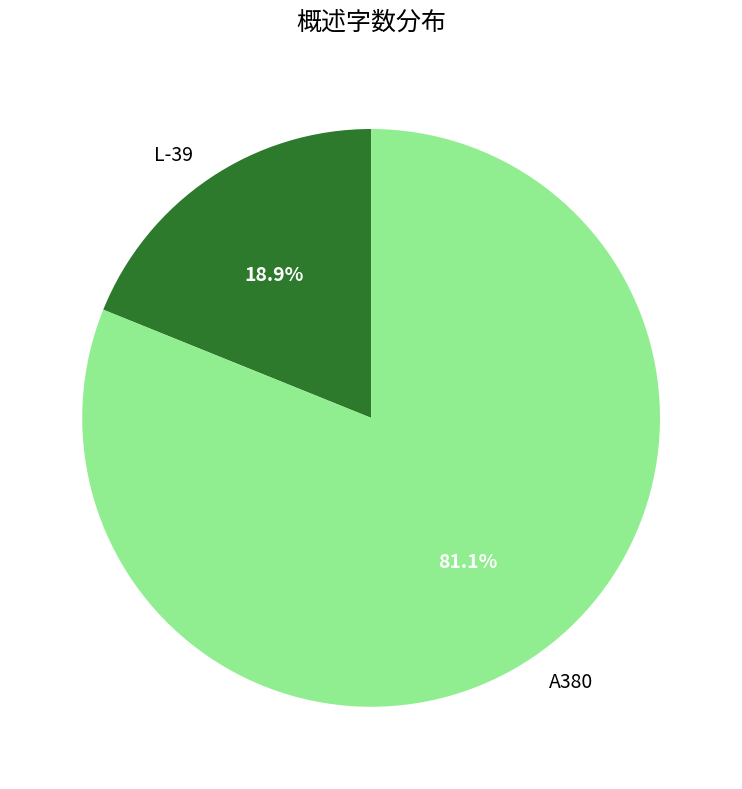

True or false: A380 accounts for 81% of the total.

True